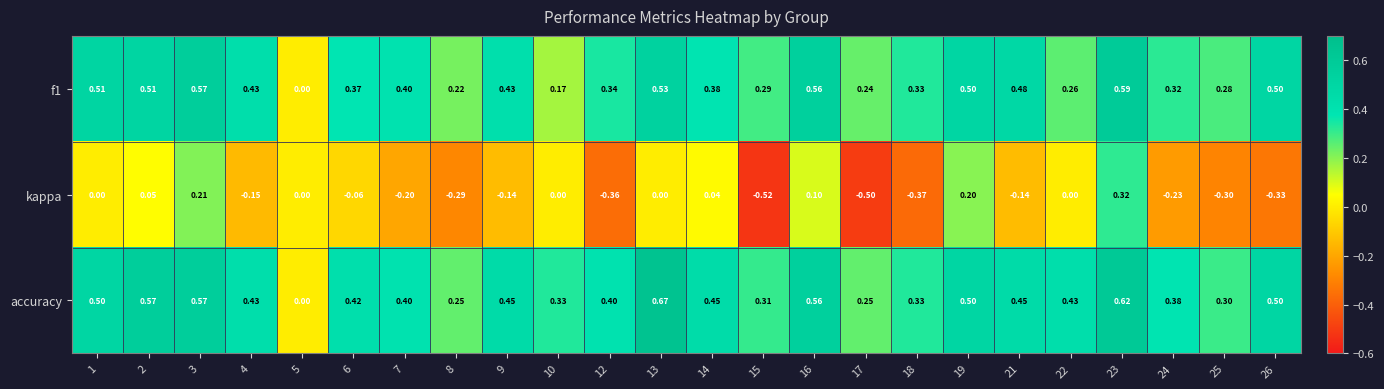

How many distinct data groups are displayed?

3